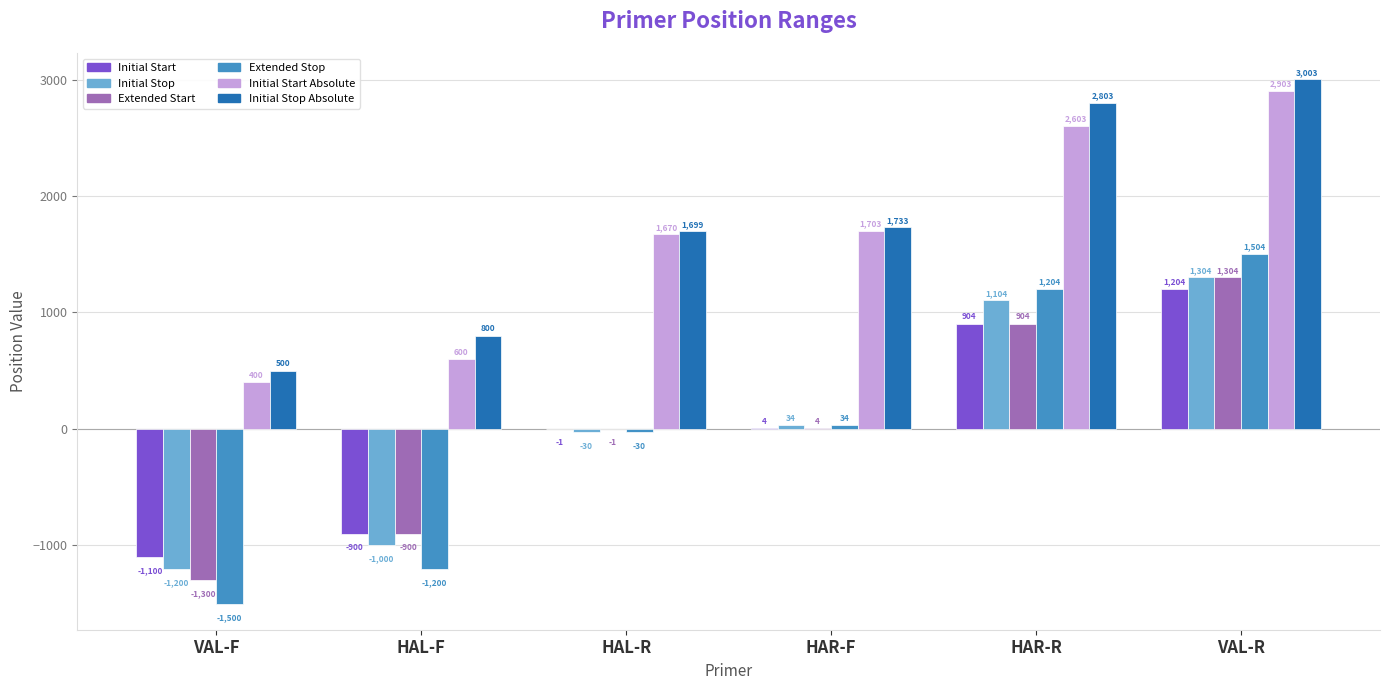

What is the sum of all Initial Stop values?

212